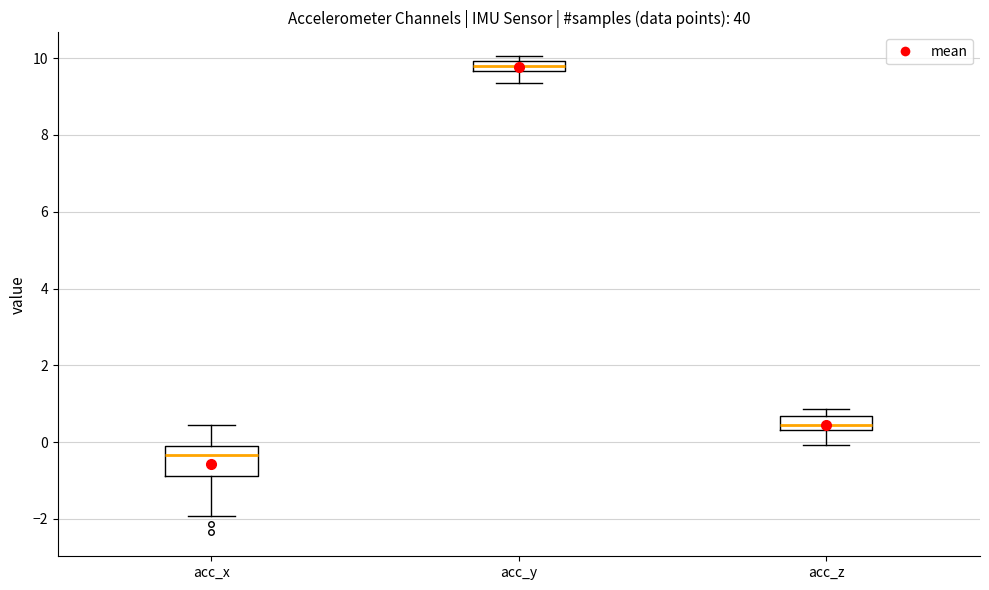

Which box is the tallest, from its lower edge to its upper edge?

acc_x